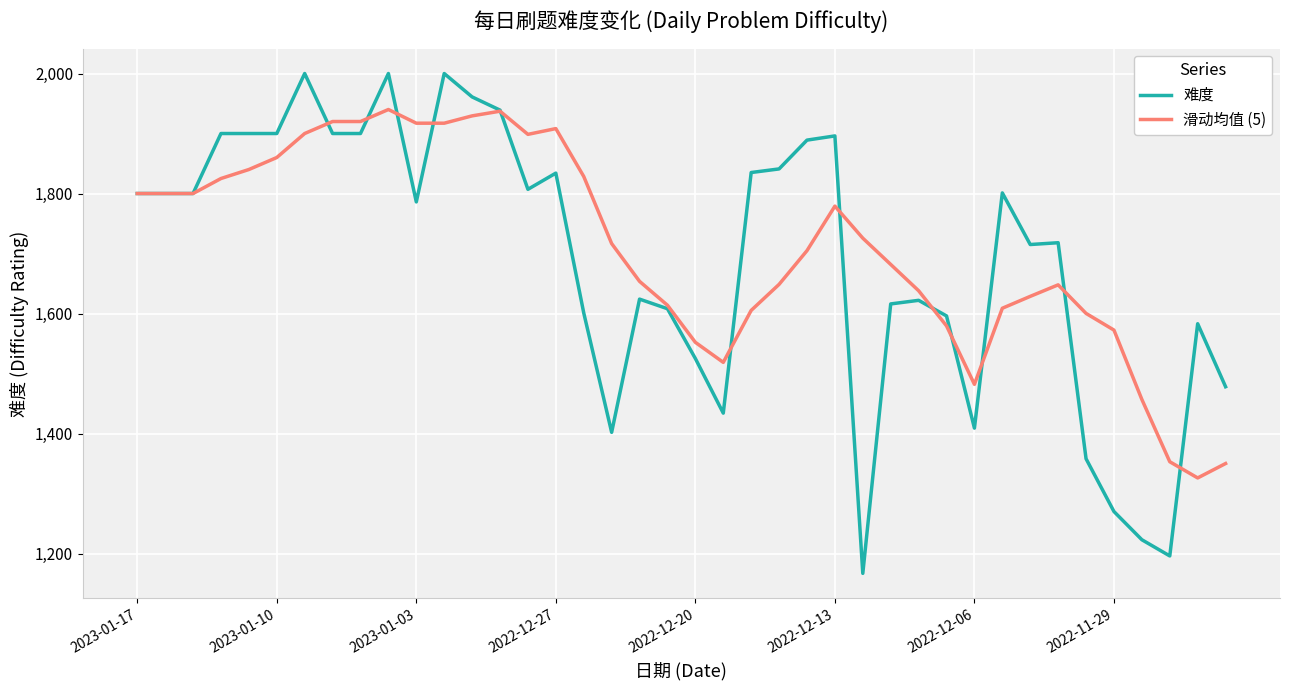

Rank the series by their maximum value, from highest to lowest.

难度, 滑动均值 (5)